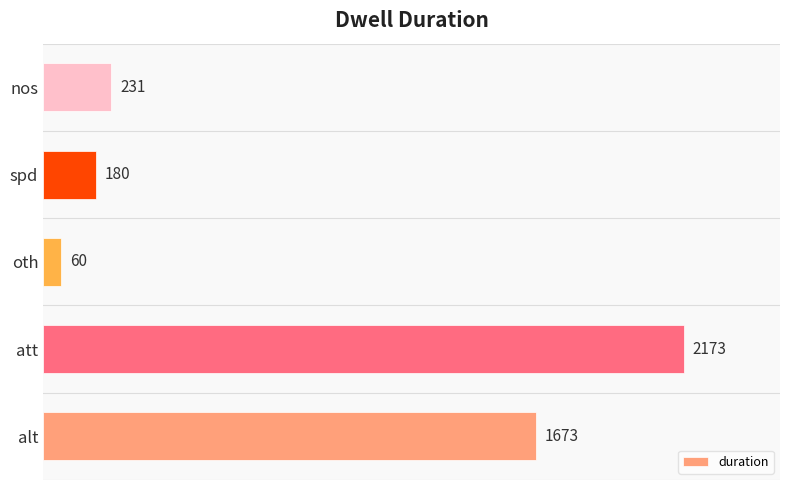

List the labels in order of value, largest first.

att, alt, nos, spd, oth